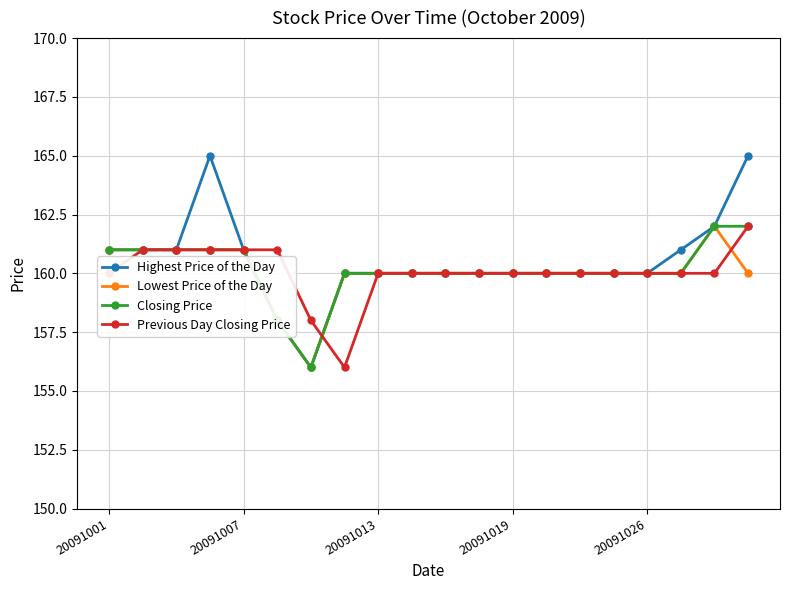

At how many categories does at least one series exceed 159?

19